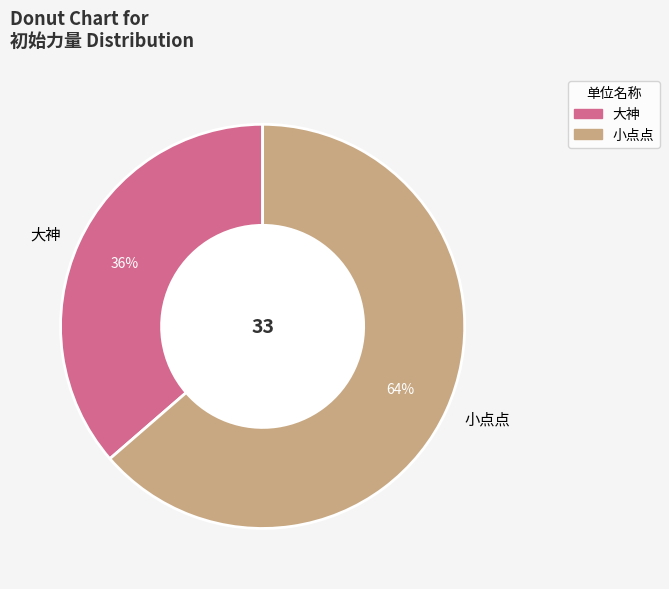

Rank the categories by value from highest to lowest.

小点点, 大神